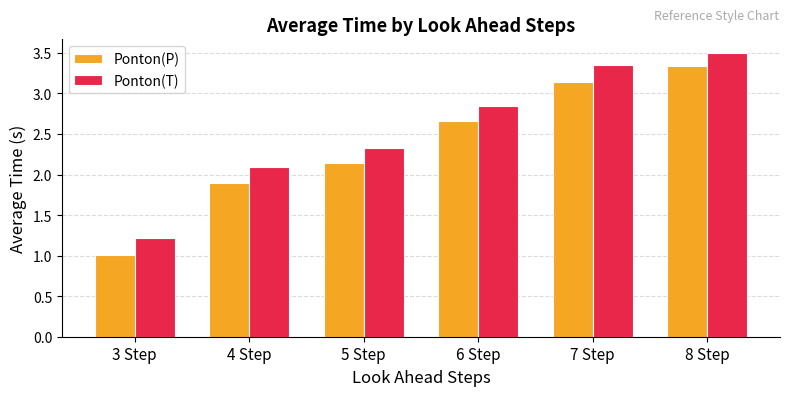

What is the label of the 4th bar from the right?

5 Step